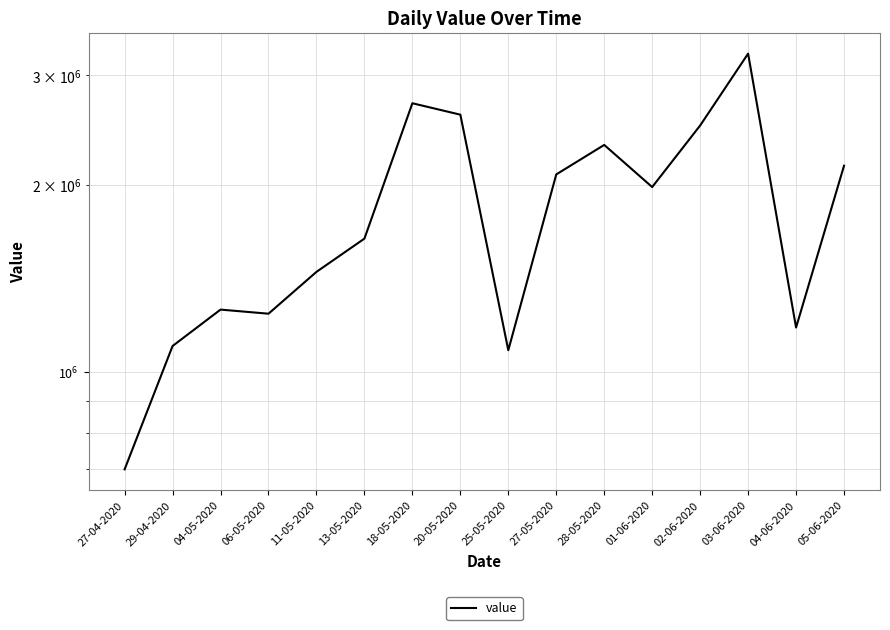

Which label corresponds to the largest value in the chart?

03-06-2020